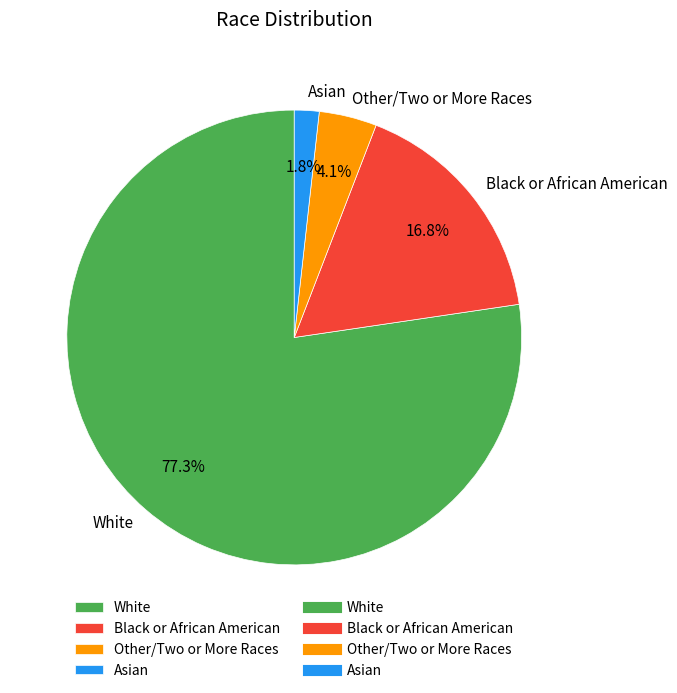

What is the smallest slice in the pie chart?

Asian